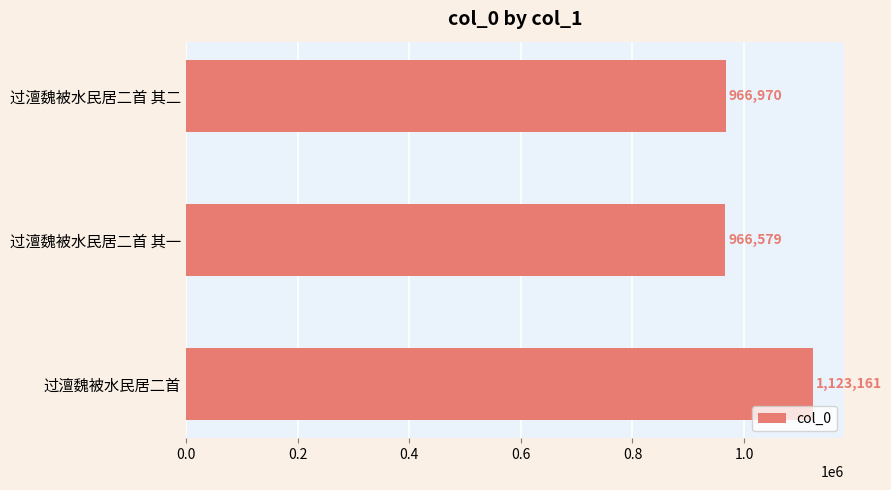

Does the chart contain stacked bars?

No